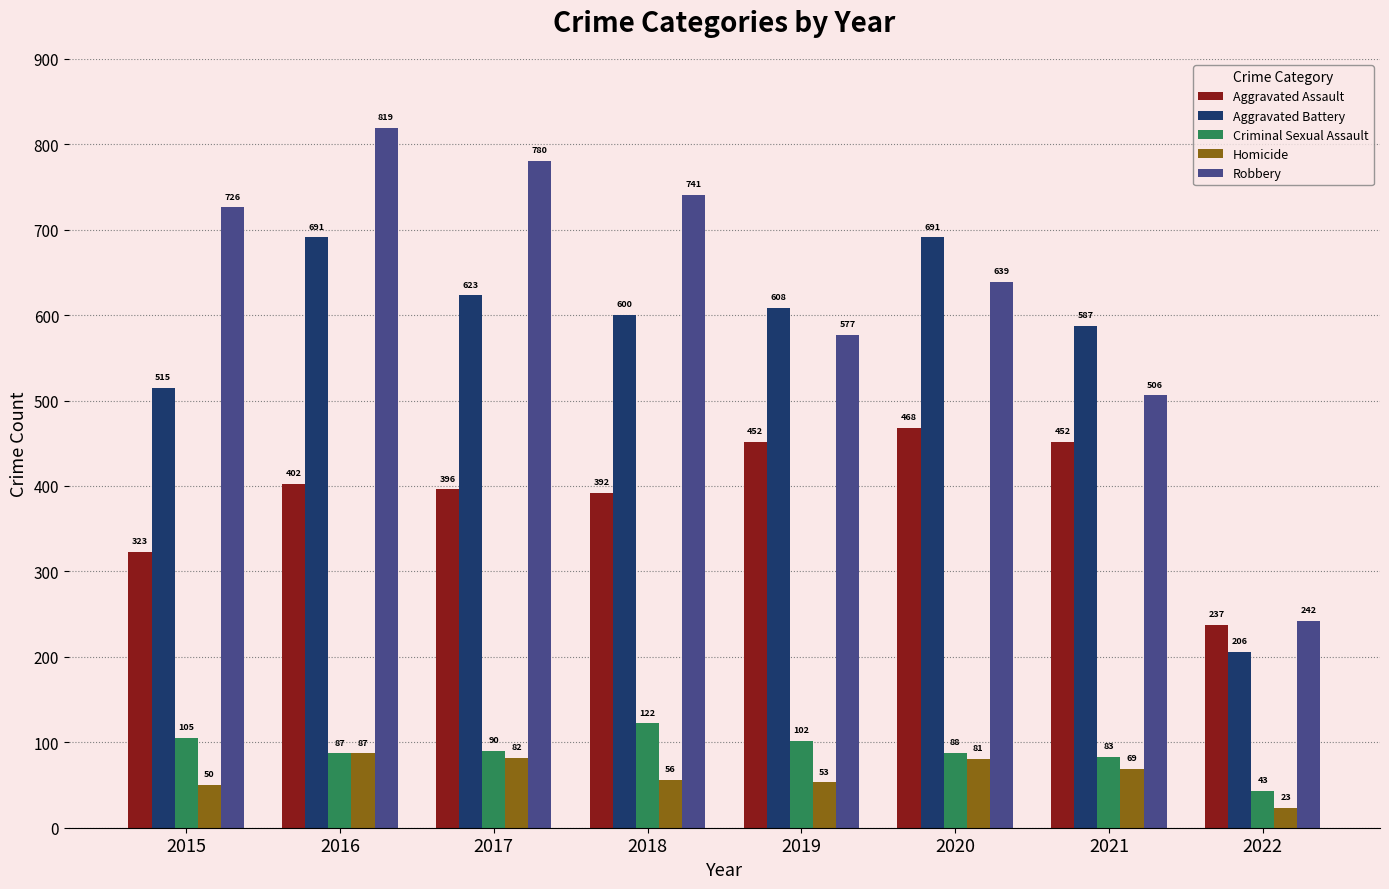

Is it true that Robbery equals 639 at 2020?

True